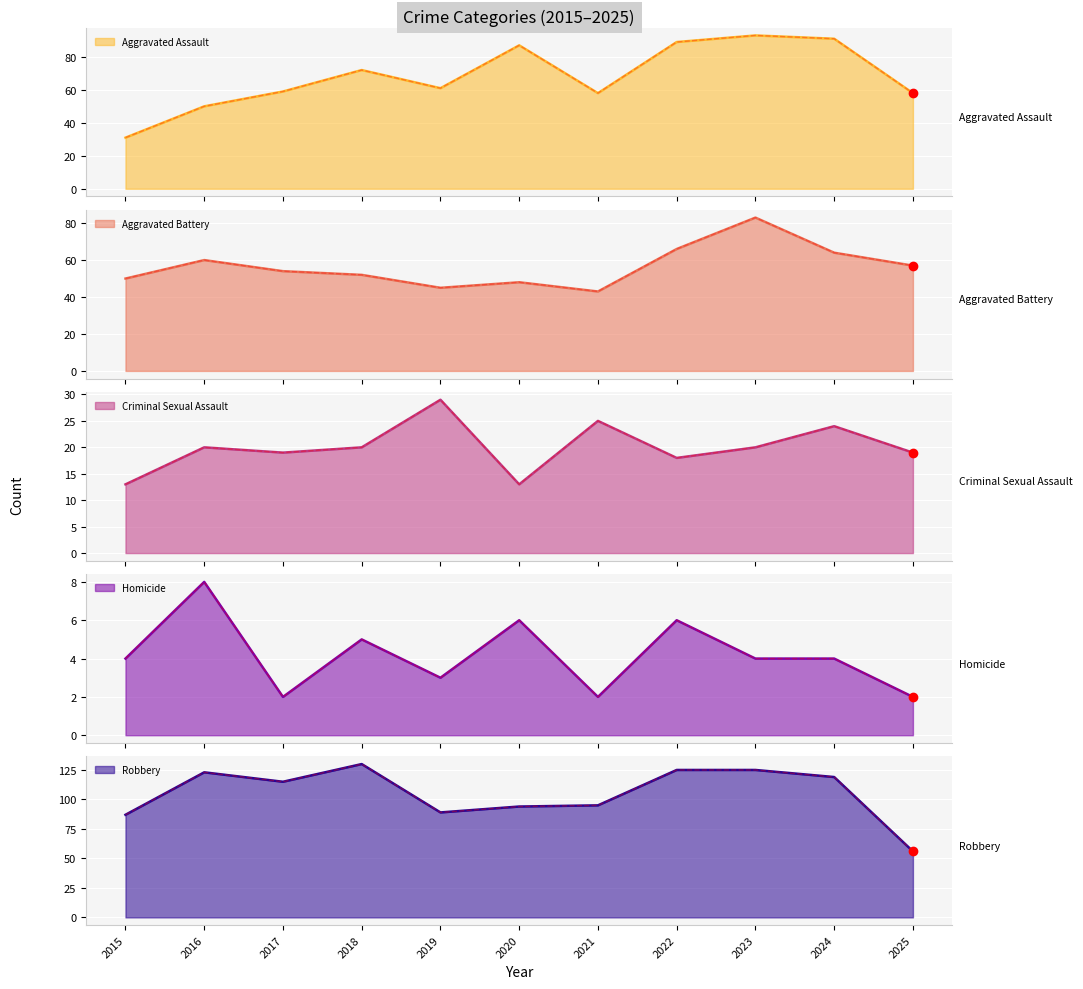

How many lines are shown in the chart?

5